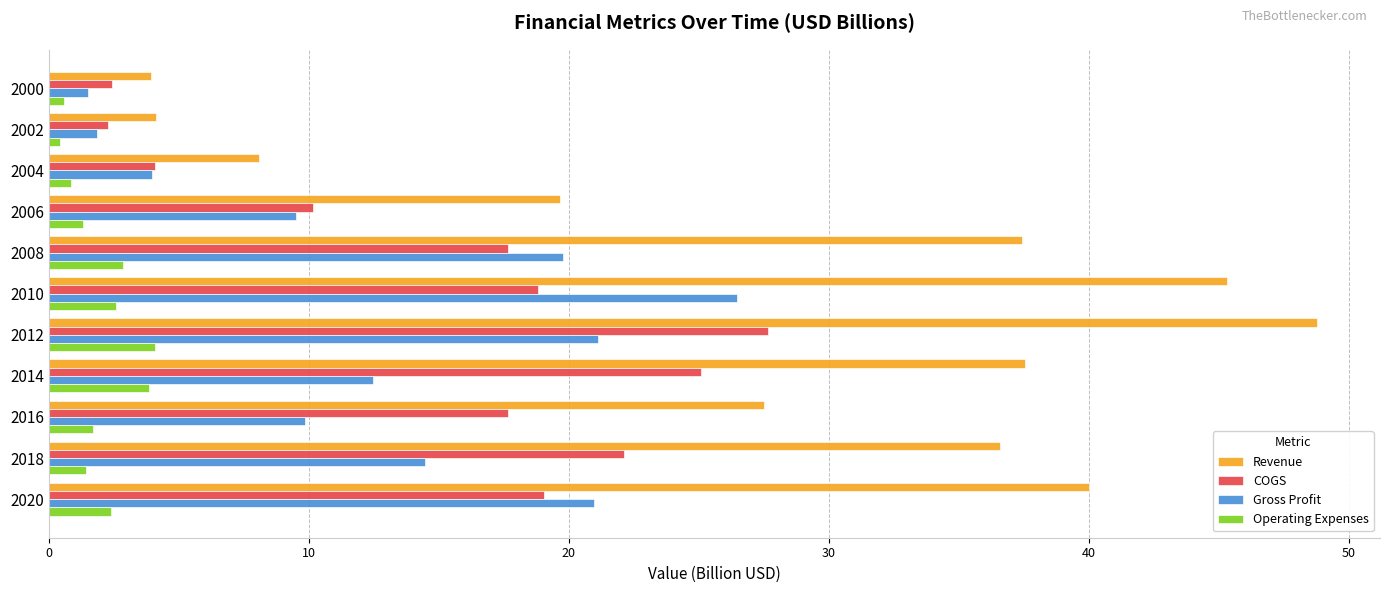

At 2018, list the series in order from smallest to largest.

Operating Expenses, Gross Profit, COGS, Revenue